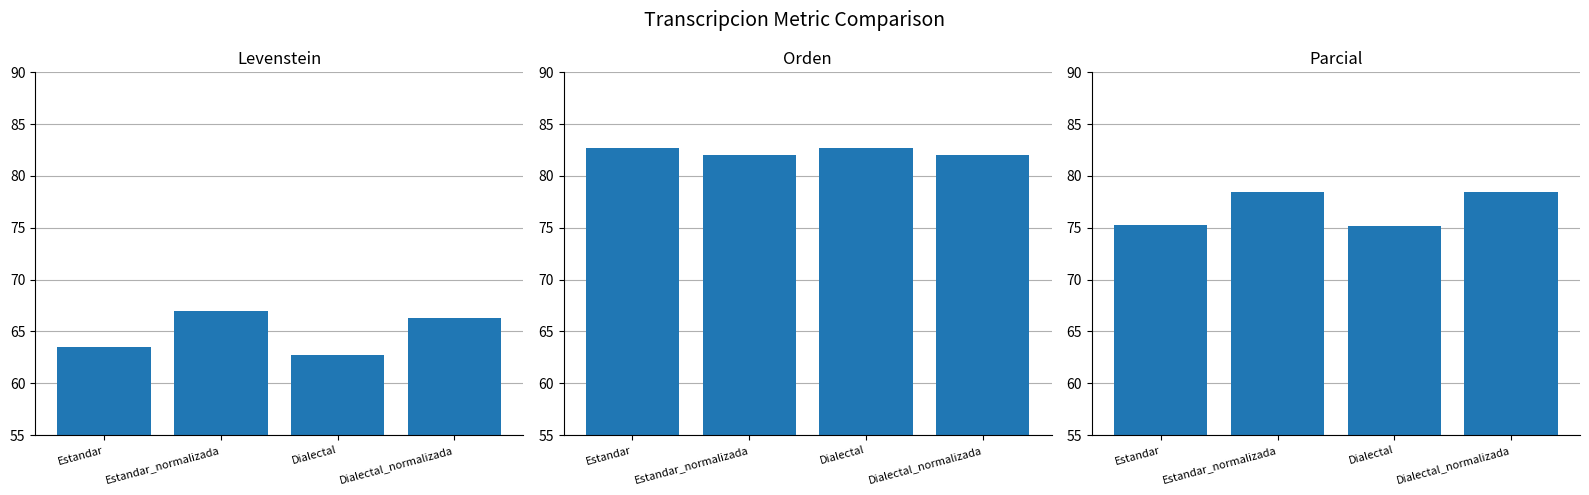

Between Dialectal and Estandar_normalizada, which is larger?

Estandar_normalizada